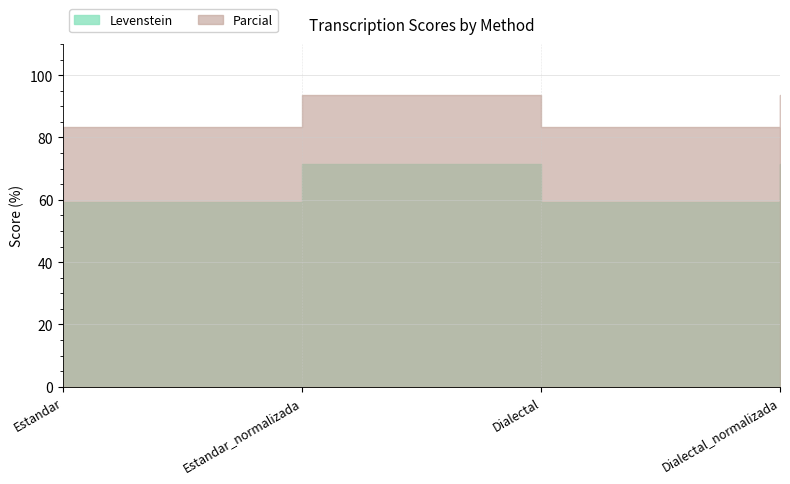

Reading right to left, what are all the values shown in this chart?

Levenstein: Dialectal_normalizada=71.4	Dialectal=59.3	Estandar_normalizada=71.4	Estandar=59.3
Parcial: Dialectal_normalizada=93.8	Dialectal=83.3	Estandar_normalizada=93.8	Estandar=83.3